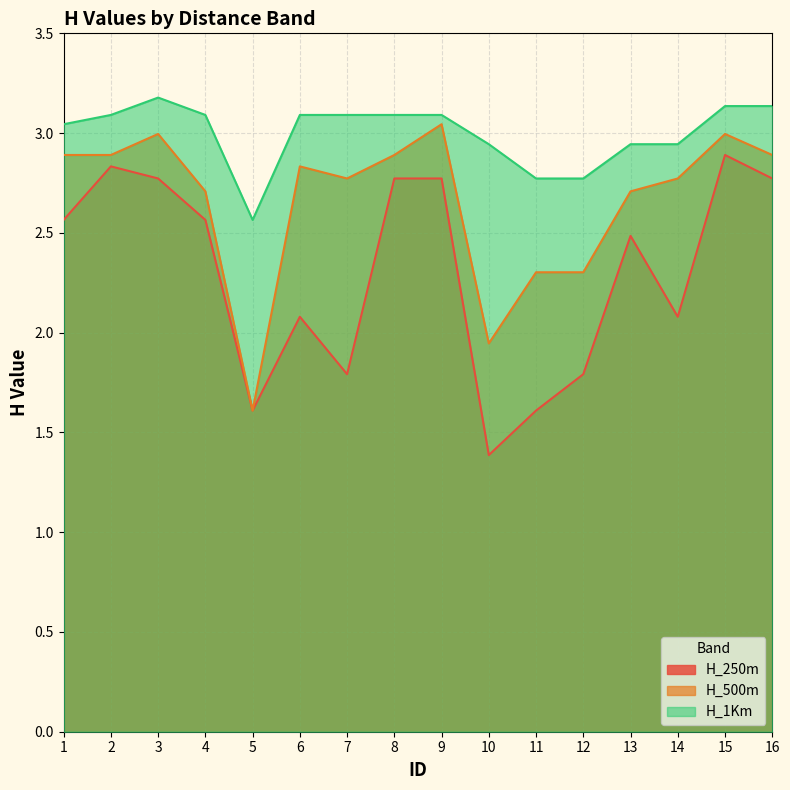

Where is the first local minimum for H_1Km?

5